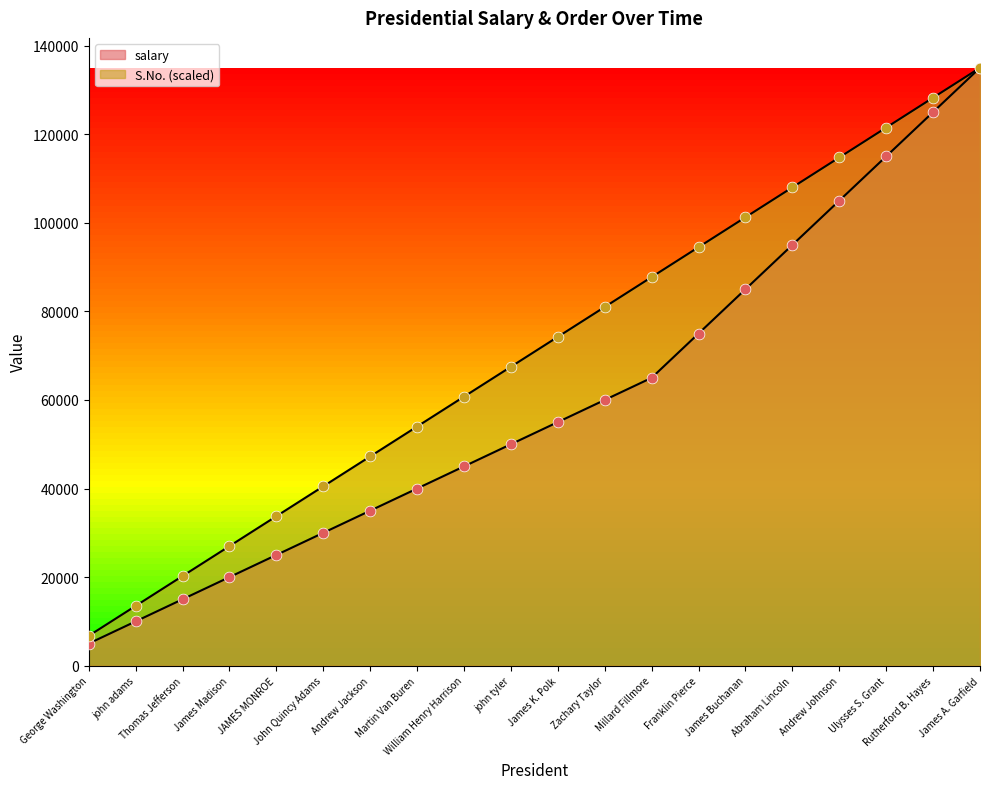

Which series has the widest spread of Y values?

salary